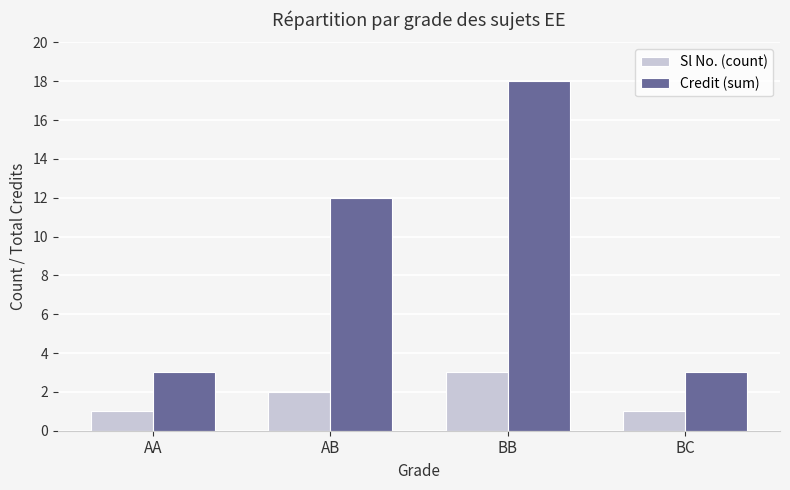

Where is Credit (sum) nearest to the value 10?

AB